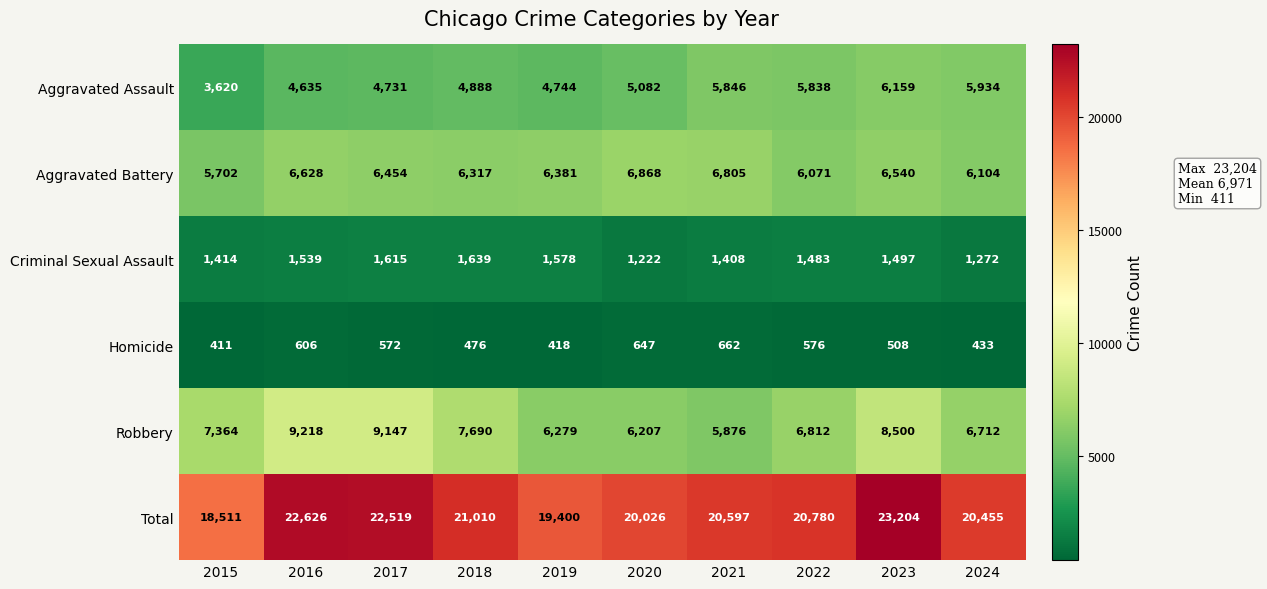

At 2016, list the series in order from largest to smallest.

Total, Robbery, Aggravated Battery, Aggravated Assault, Criminal Sexual Assault, Homicide